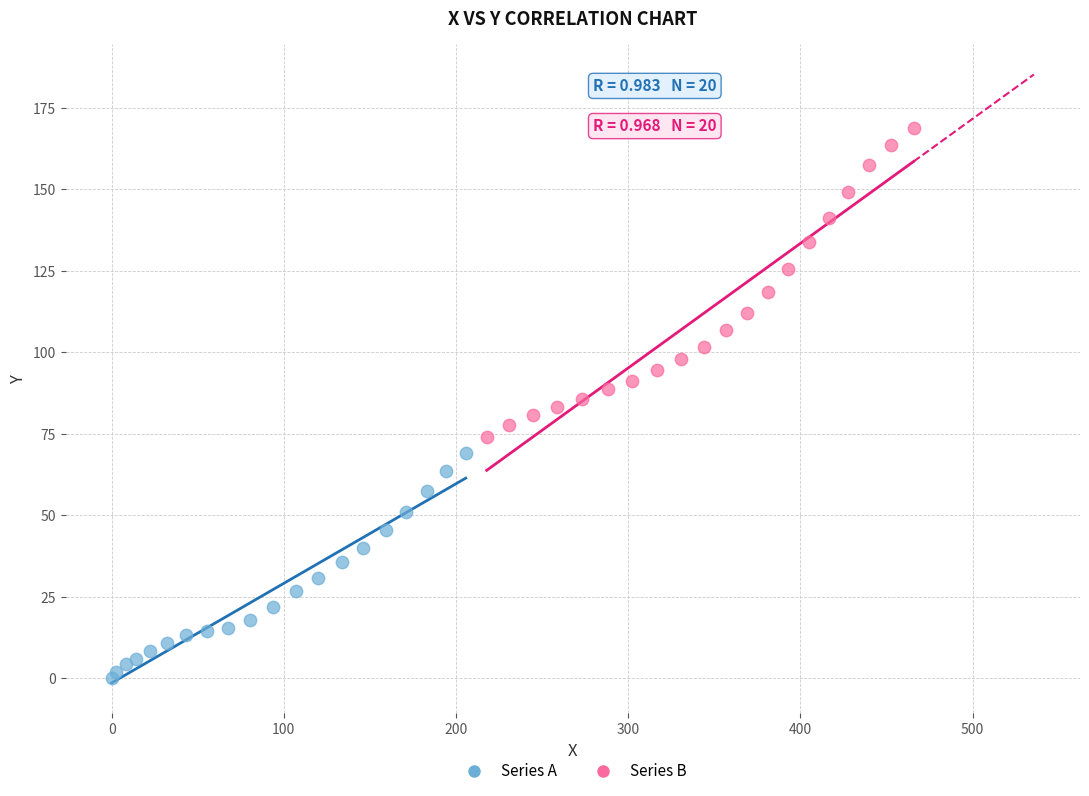

What are all the series names shown in the legend?

Series A, Series B